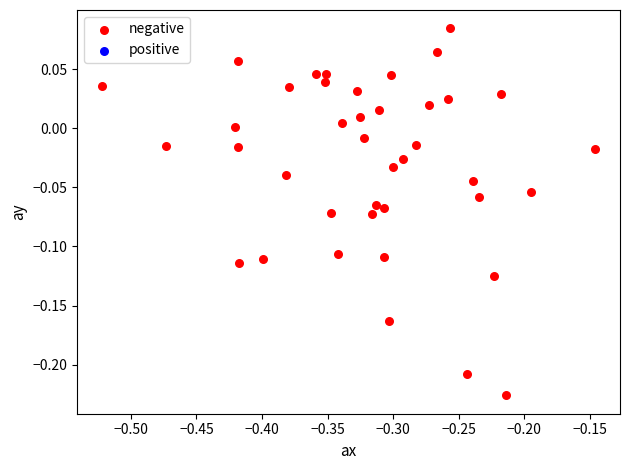

What is the range of X values (max minus min)?

0.4